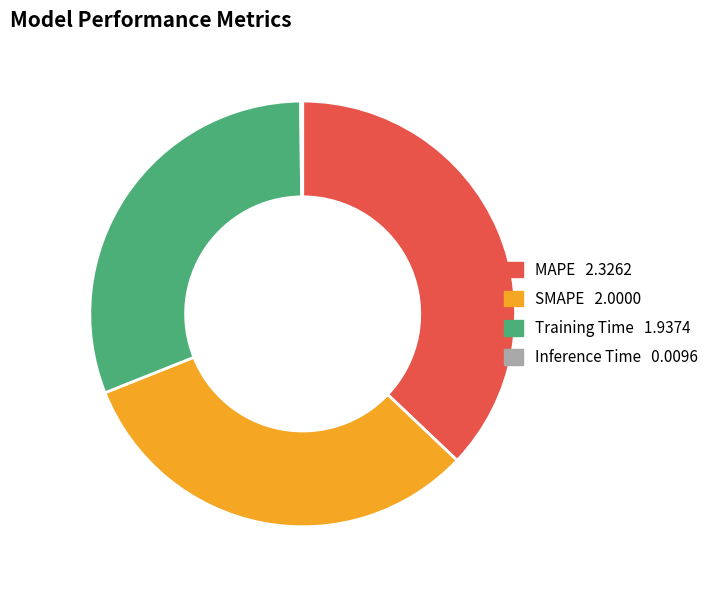

What is the ratio of the value at MAPE to the value at Training Time?

1.2